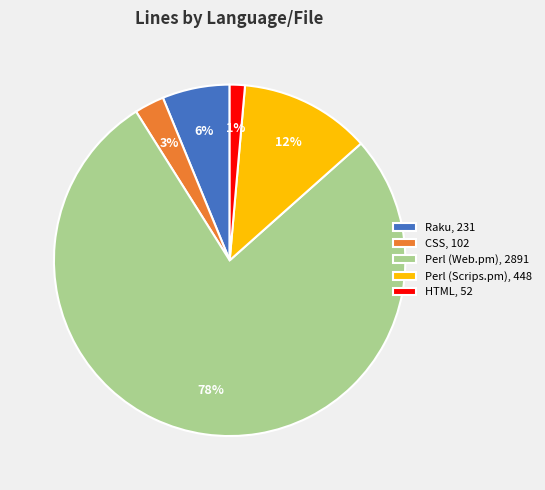

What percentage is the HTML slice, to the nearest percent?

1%